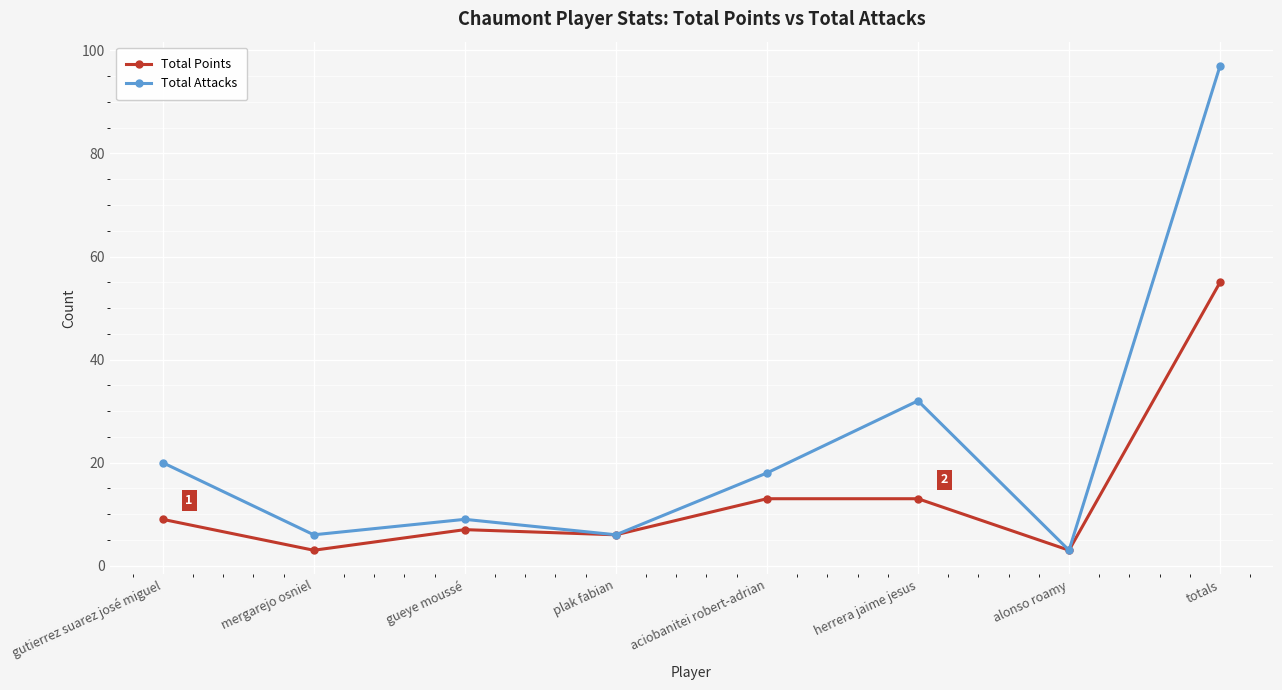

How many data points in Total Points are less than 9?

4